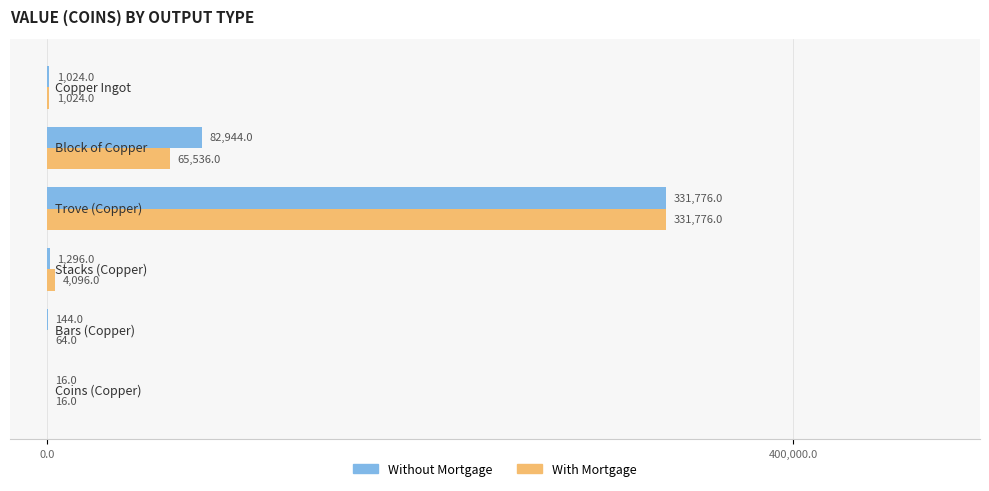

What is the average value of the Without Mortgage series?

69533